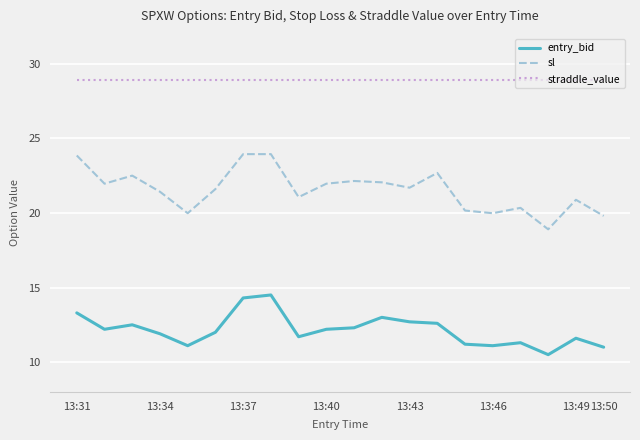

Rank the series by their average value, from lowest to highest.

entry_bid, sl, straddle_value